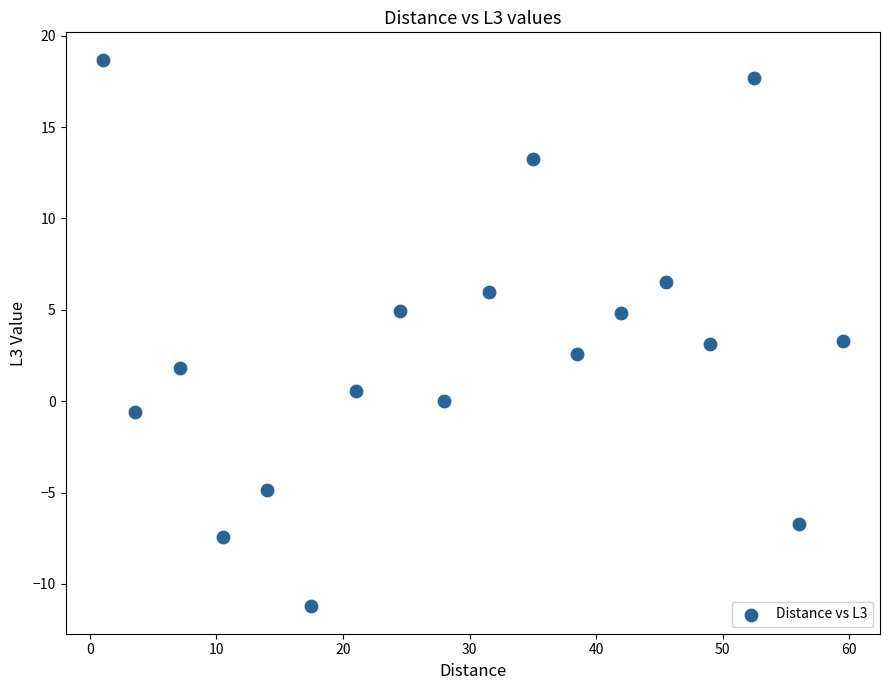

What is the range of Y values (max minus min)?

29.9